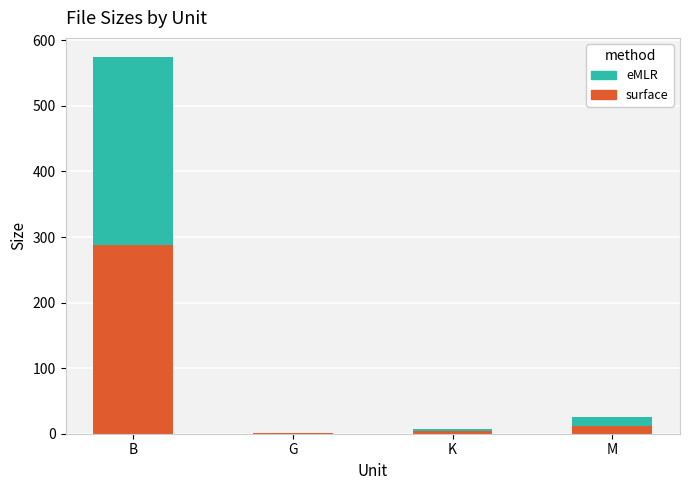

Where does the surface series first go above 12?

B